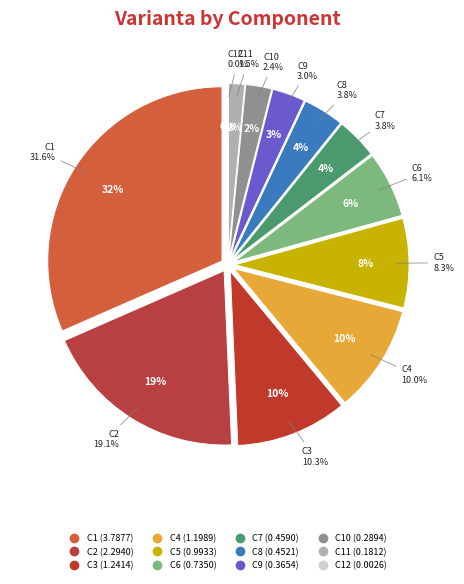

To the nearest percent, what is the average slice percentage?

8%